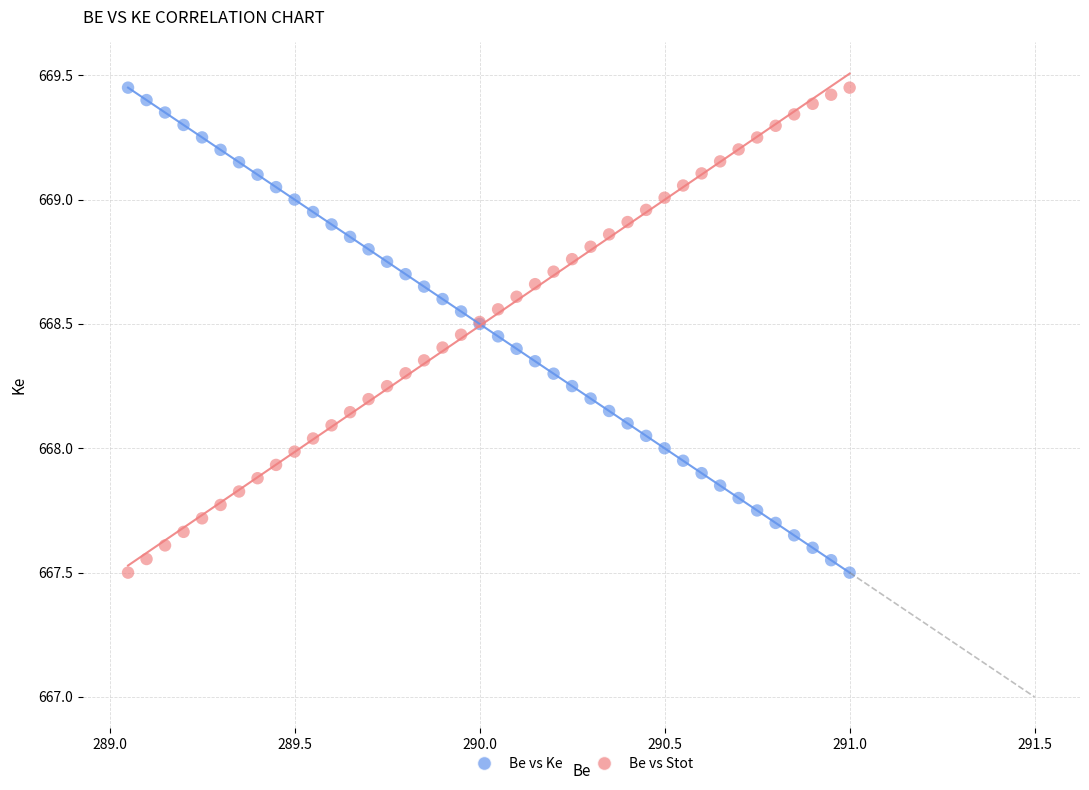

What is the X range (max minus min) for the scatter plot?

1.9